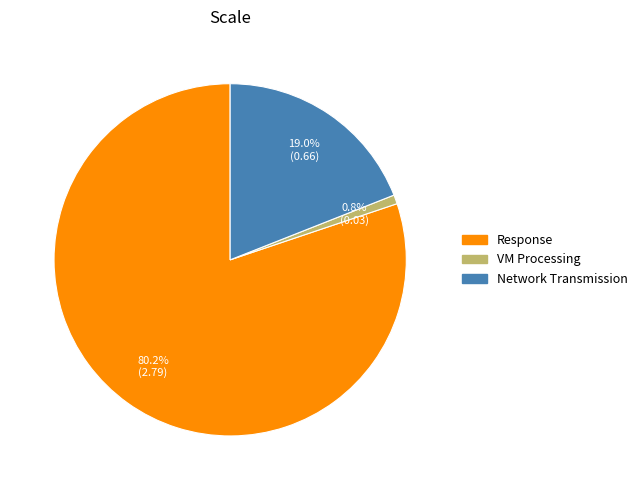

To the nearest percent, what is the difference between the largest and smallest slice percentages?

79%